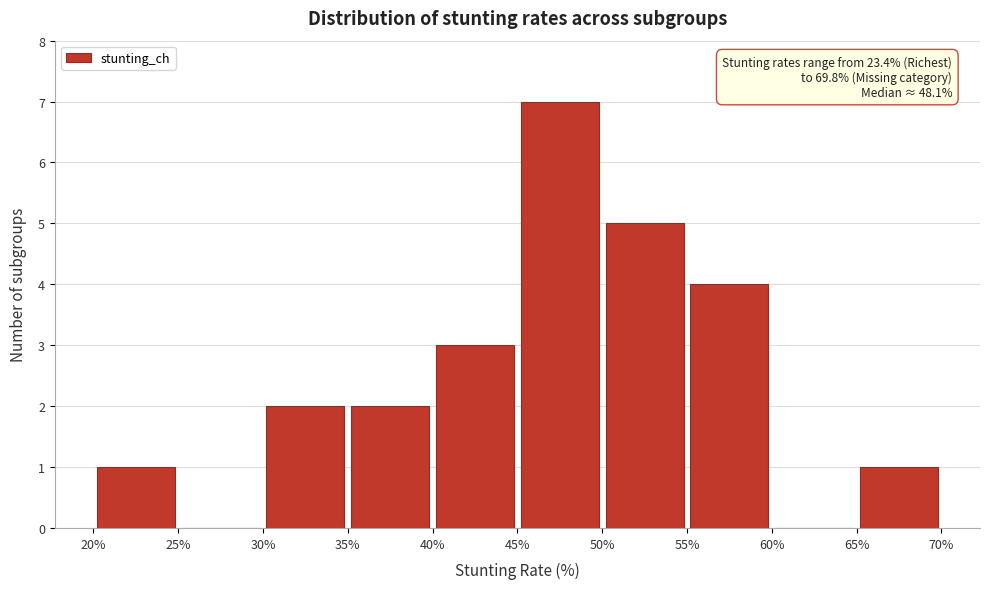

Over which range of the x-axis is the bar tallest?

45% to 50%